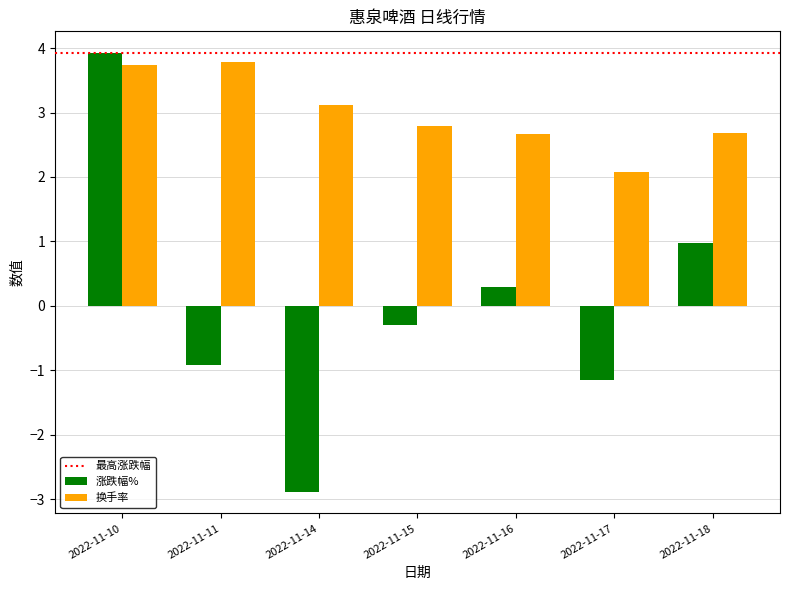

List the series in order of their overall mean, lowest first.

涨跌幅%, 换手率